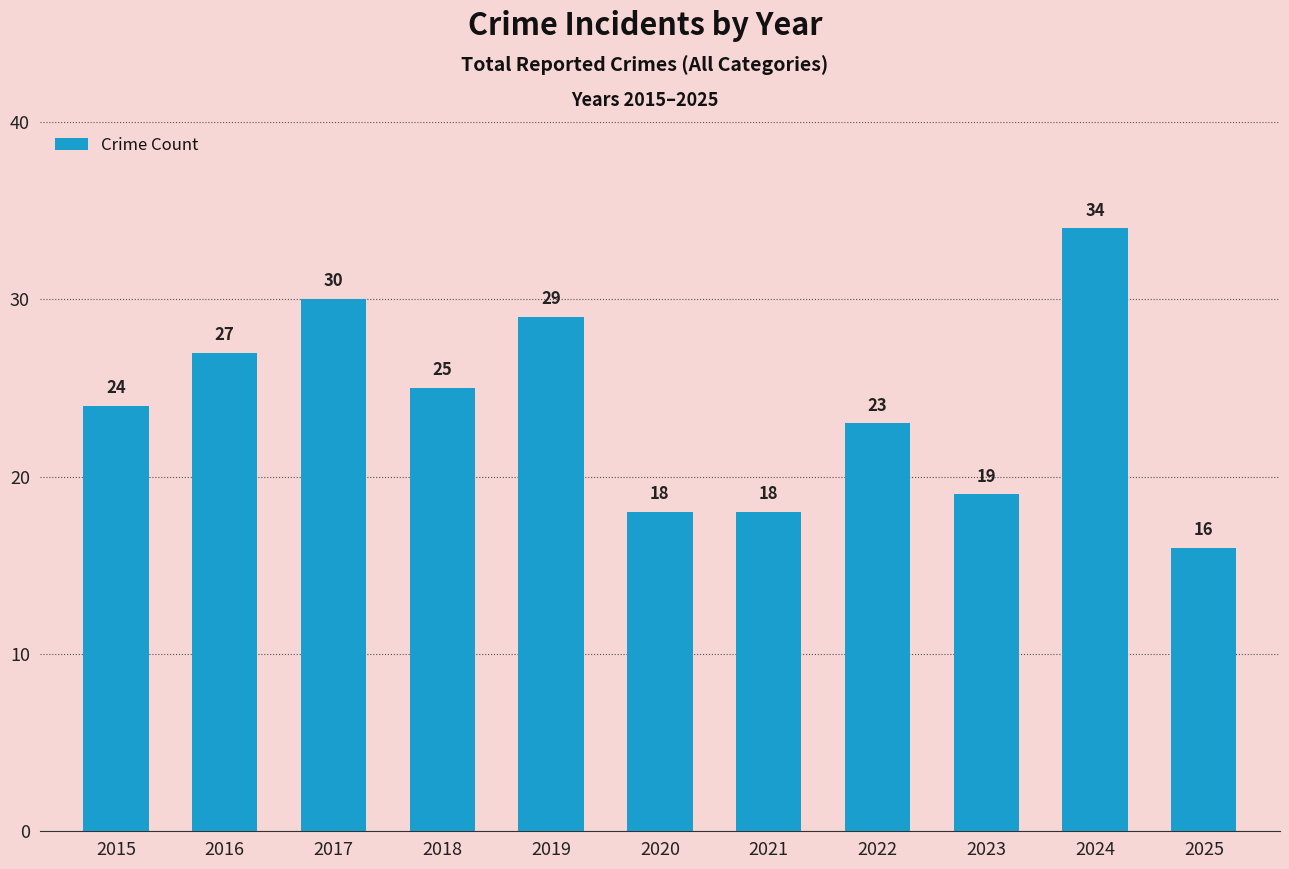

Between 2022 and 2020, which is larger?

2022